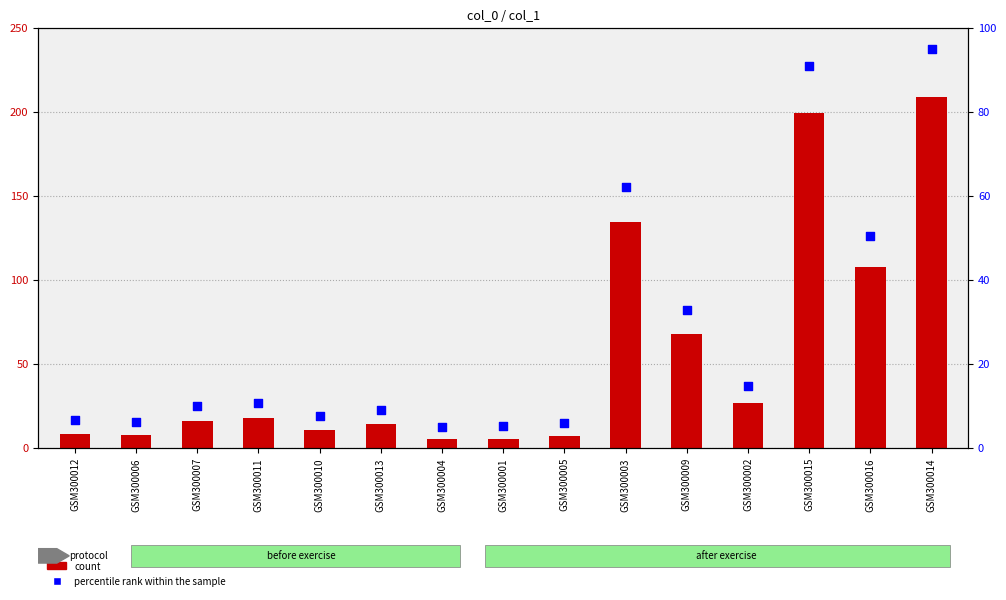

Which series has the largest total across all categories?

col_1